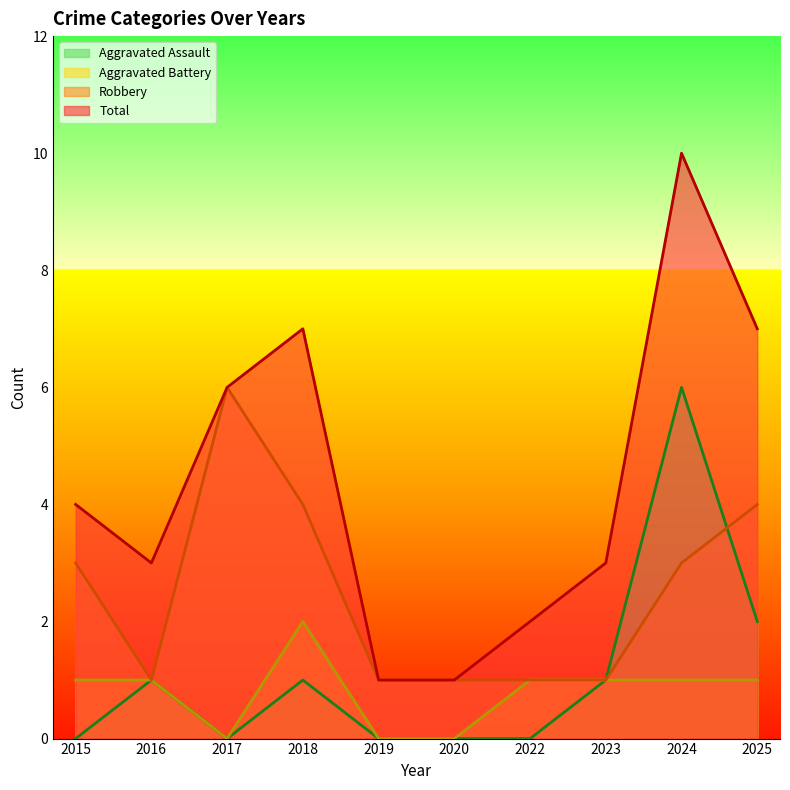

True or false: Aggravated Assault and Total intersect in this chart.

False